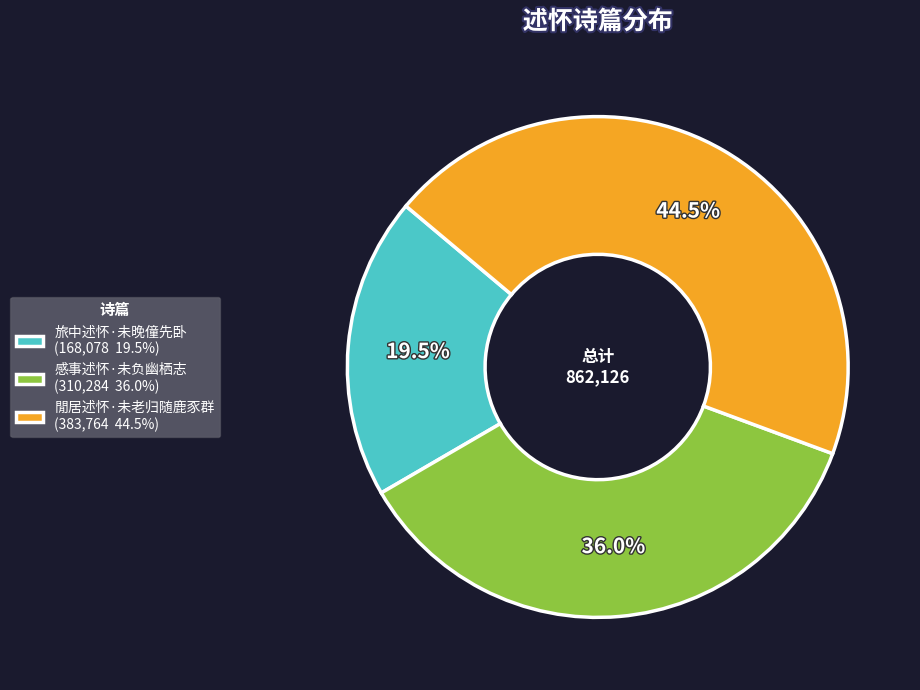

True or false: 感事述怀·未负幽栖志 accounts for 26% of the total.

False